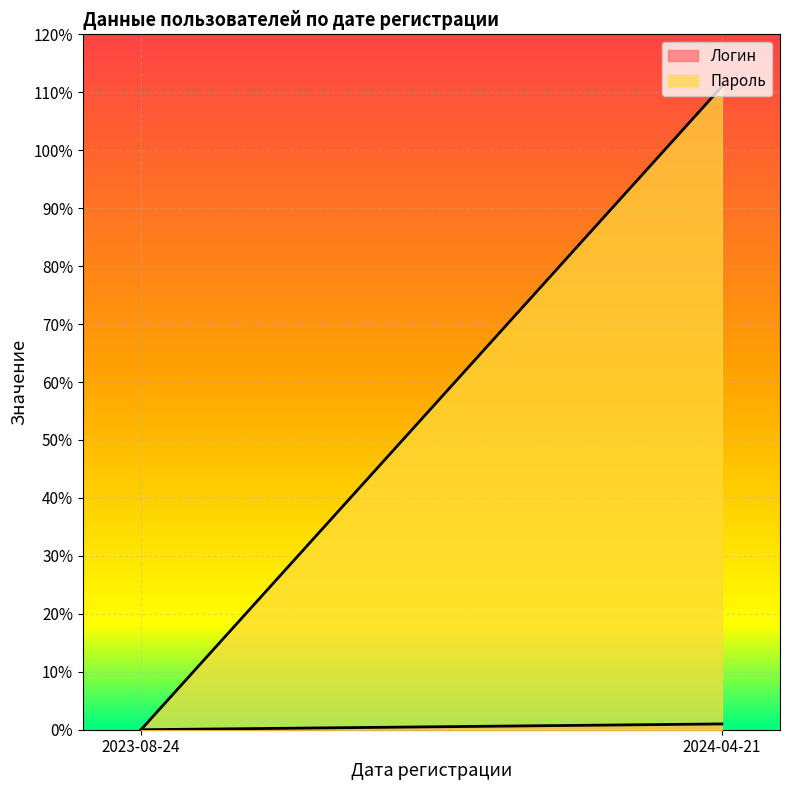

What is the label of the 1st point from the right?

2024-04-21